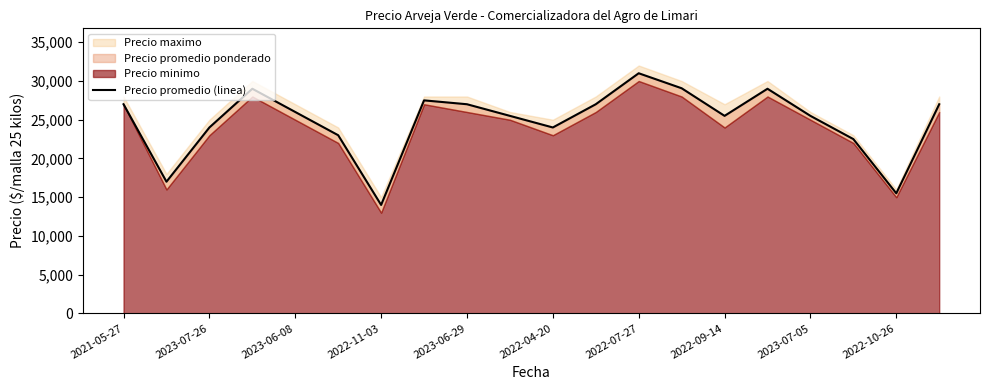

How many points are lower than both their immediate neighbors (excluding endpoints)?

5